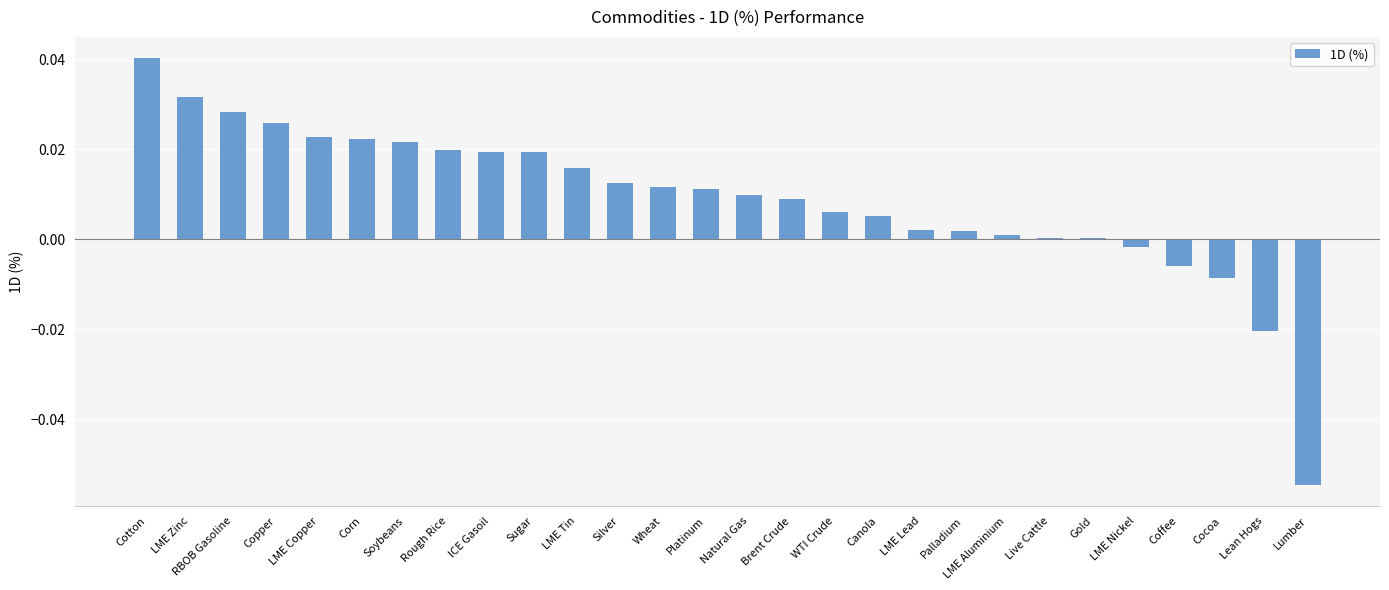

True or false: the data shows 0.0 at LME Copper.

True